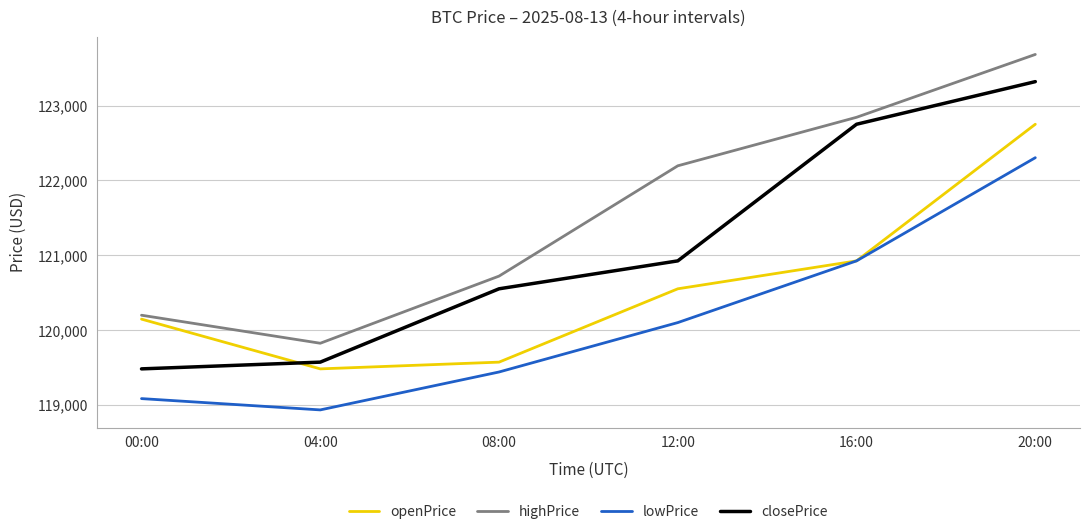

What is the difference between the maximum and second lowest values in the highPrice series?

3483.7